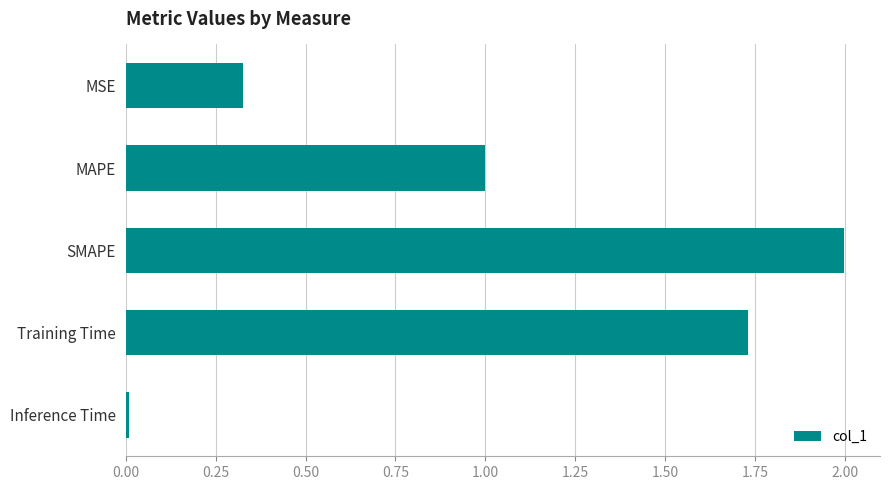

Rank the categories by value from highest to lowest.

SMAPE, Training Time, MAPE, MSE, Inference Time